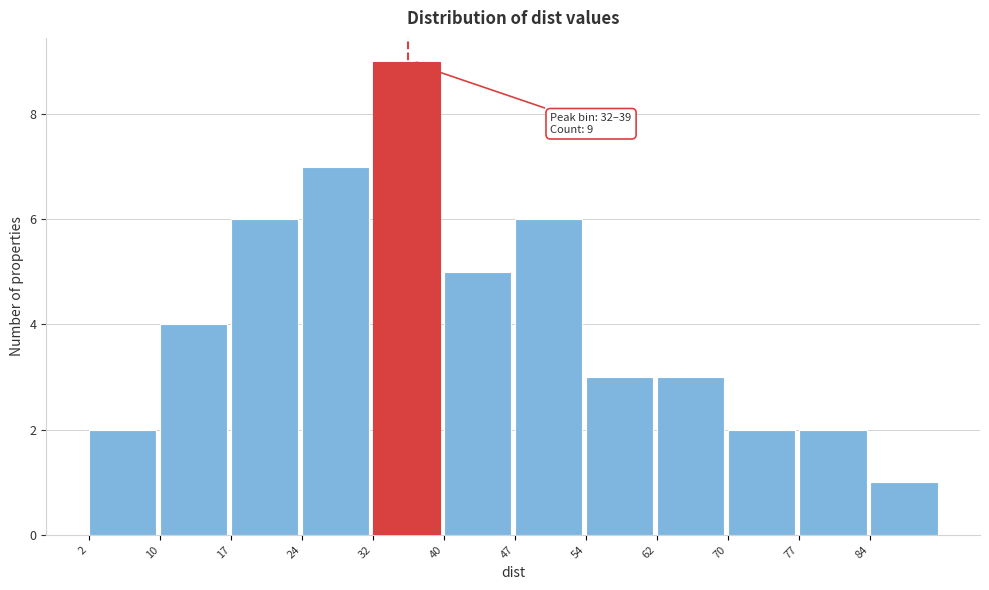

Which range on the x-axis has the tallest bar?

32.0 to 39.5